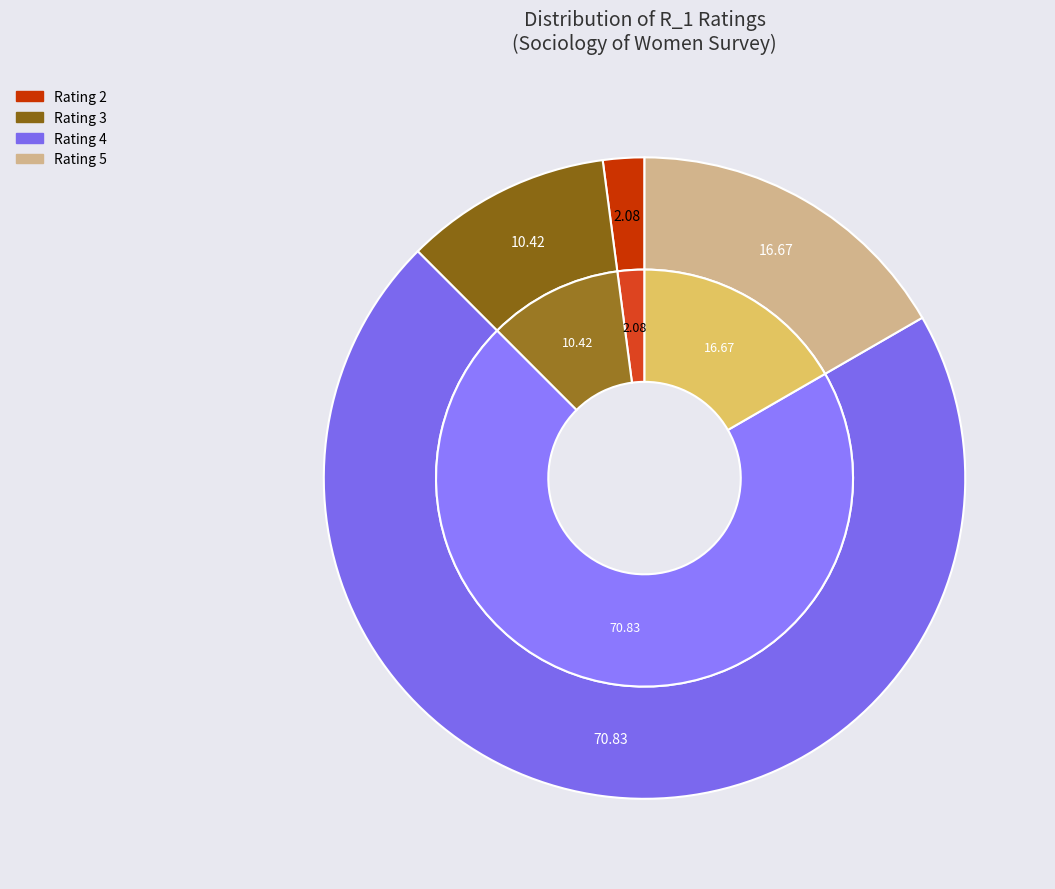

Combined, do Q=3 and Q=8 account for over 50%?

No